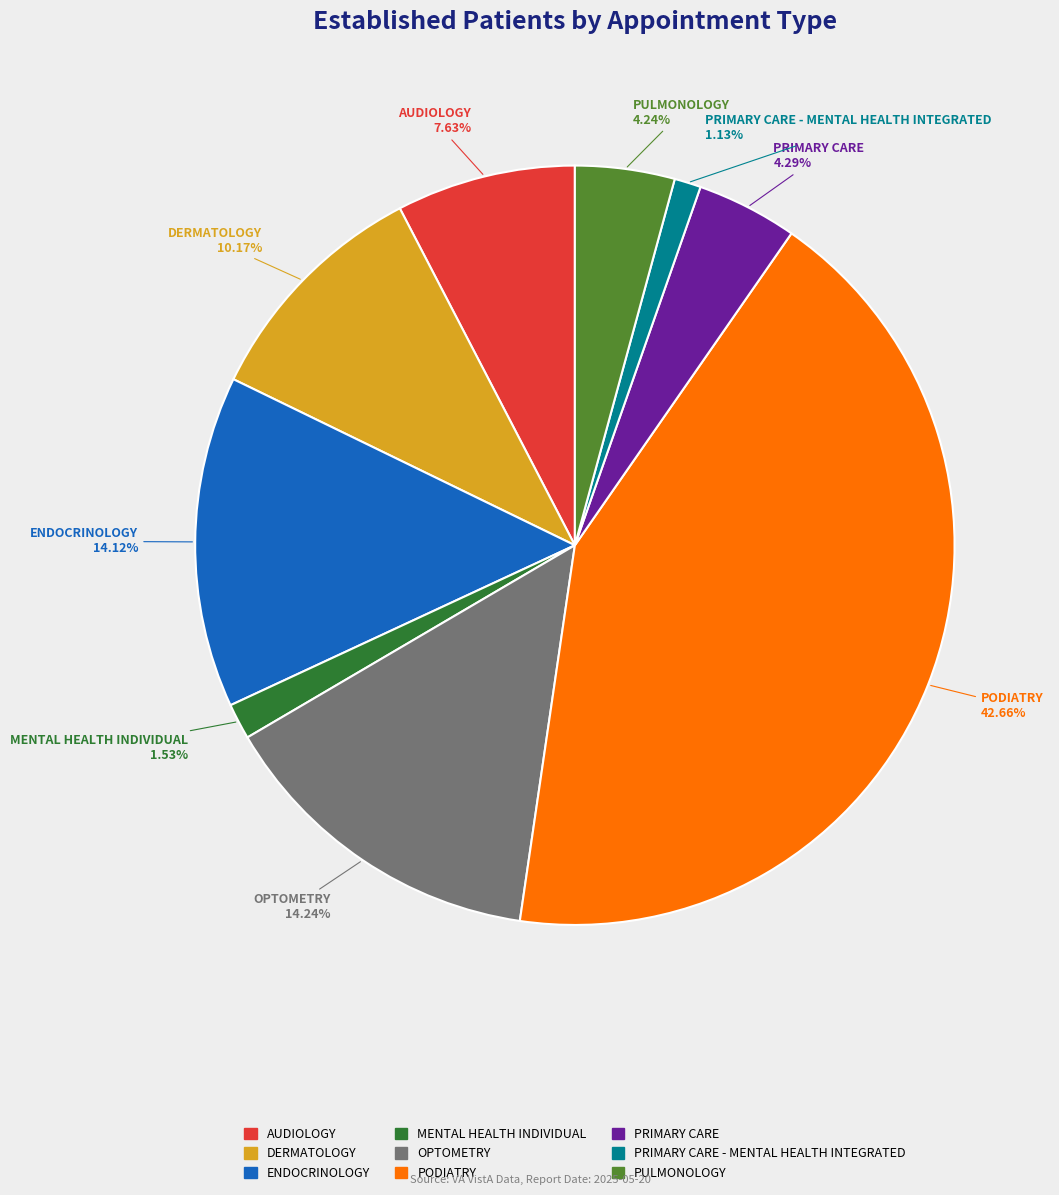

Is there any slice that represents more than half of the pie?

No